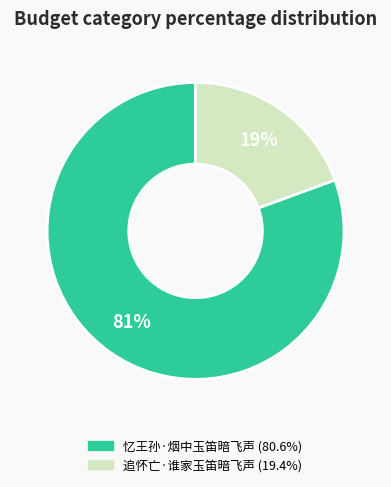

Between 追怀亡·谁家玉笛暗飞声 and 忆王孙·烟中玉笛暗飞声, which is larger?

忆王孙·烟中玉笛暗飞声